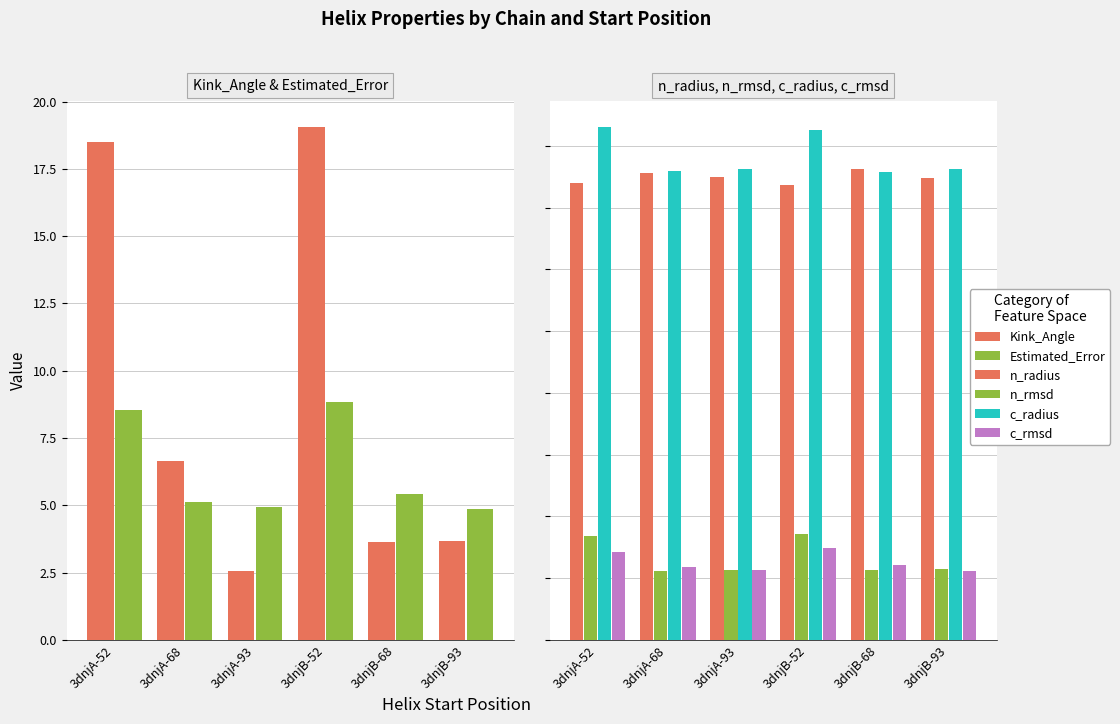

Between 3dnjB-52 and 3dnjB-93, which series saw the biggest shift?

Kink_Angle